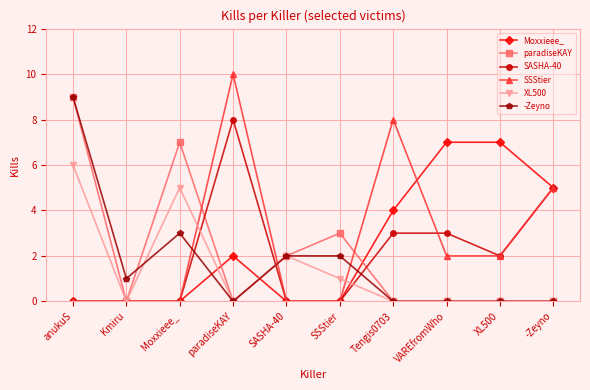

In XL500, how many points are higher than both neighbors (excluding endpoints)?

2